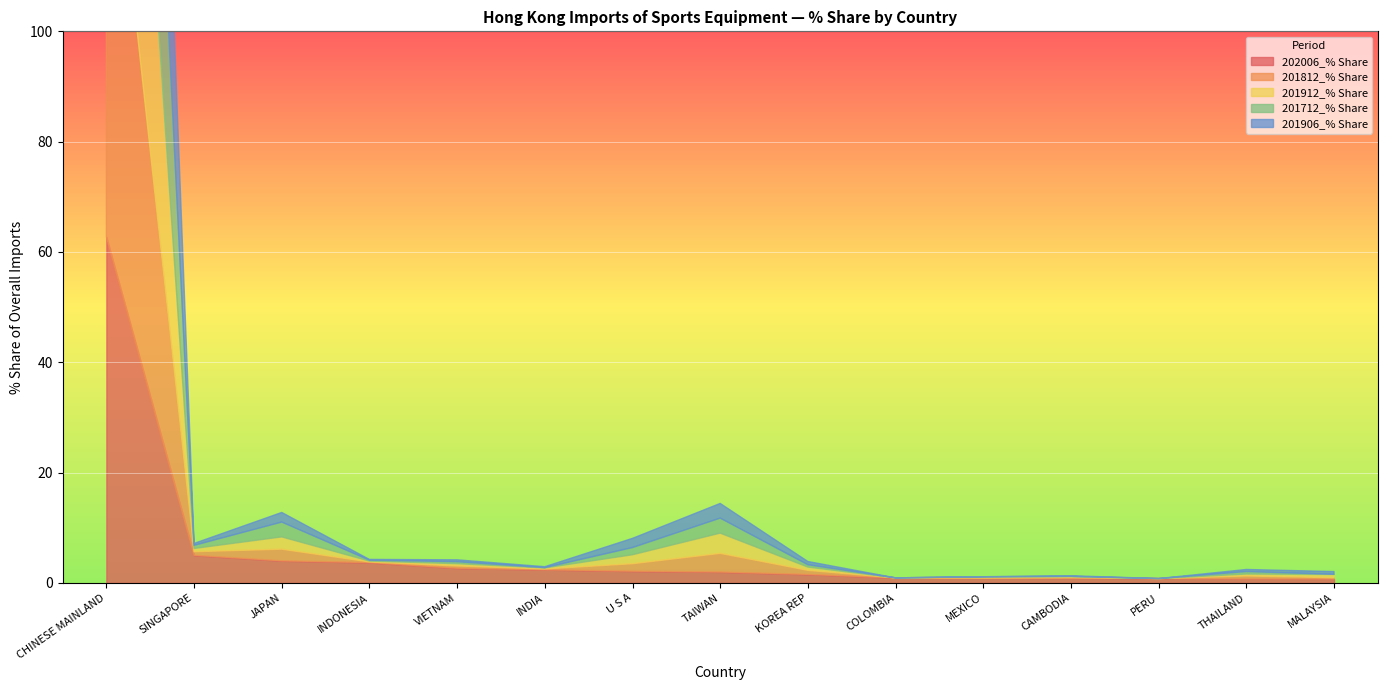

Which series changed the most between KOREA REP and PERU?

202006_% Share